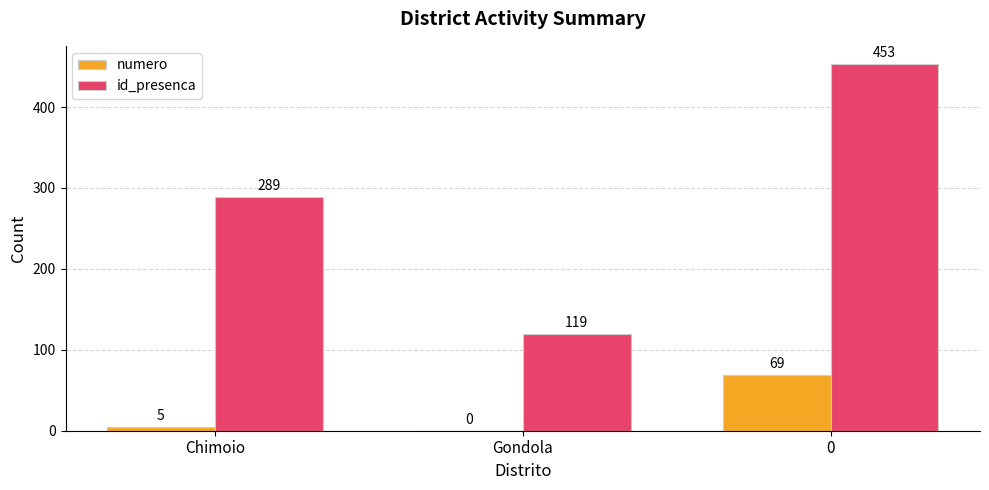

The value of id_presenca at Chimoio is 289. True or false?

True